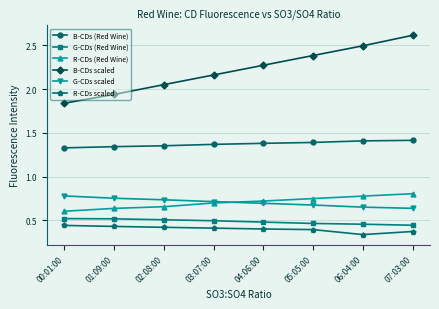

What is the difference between the second highest and second lowest values in the G-CDs (Red Wine) series?

0.1